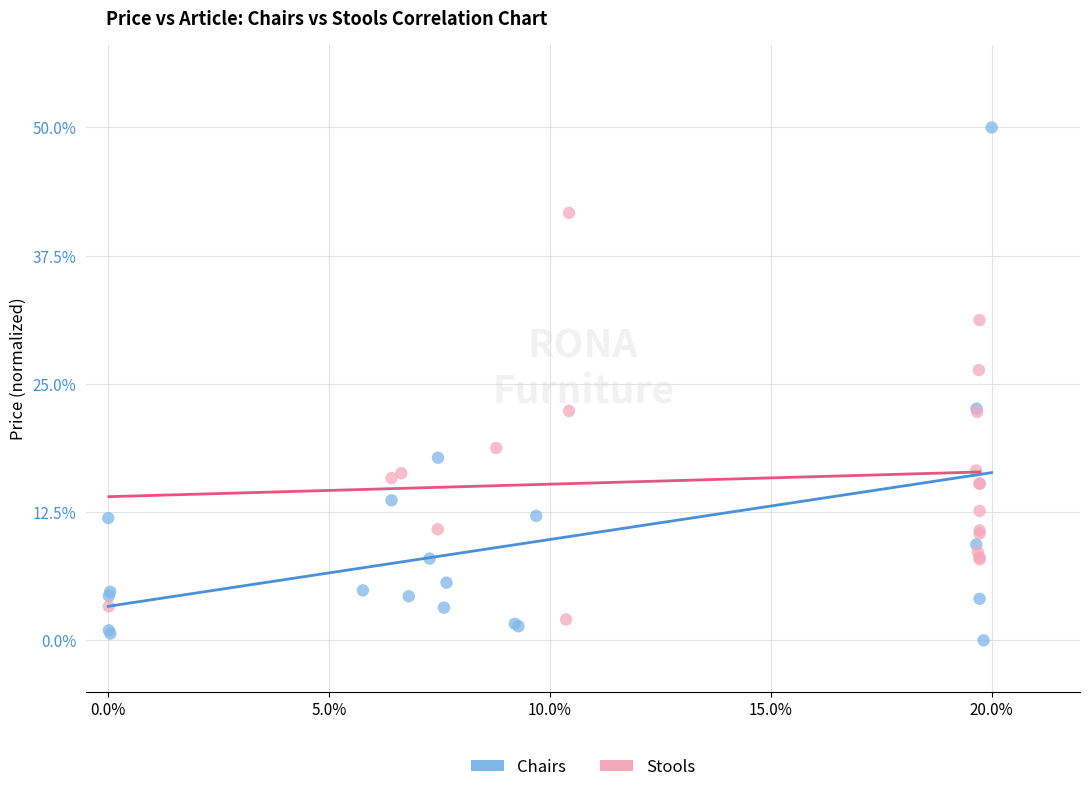

Which series reaches the maximum Y coordinate?

Chairs